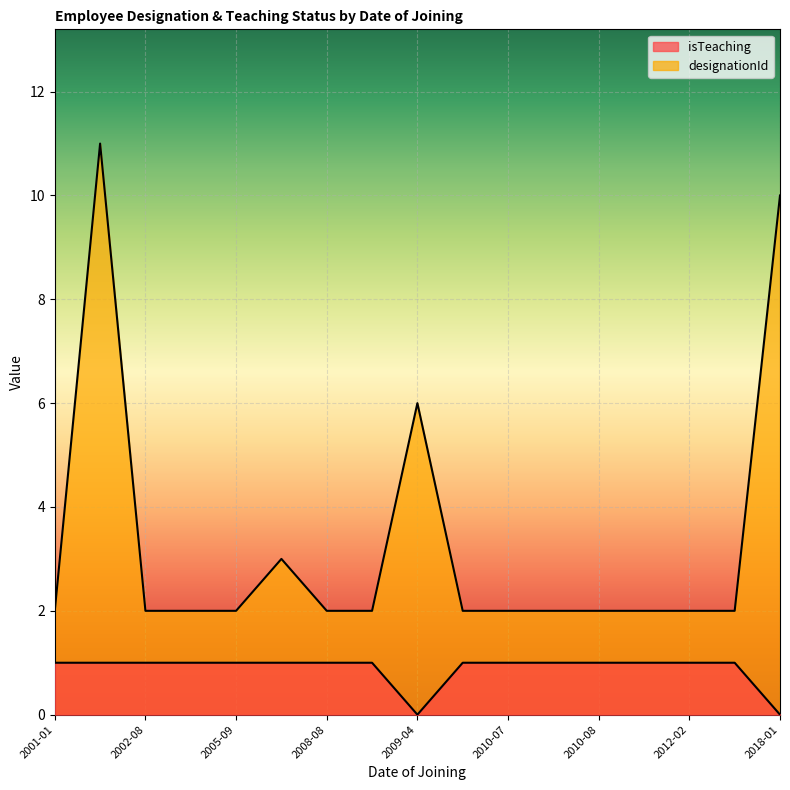

Rank the series at 2008-08-25 from lowest to highest value.

isTeaching, designationId